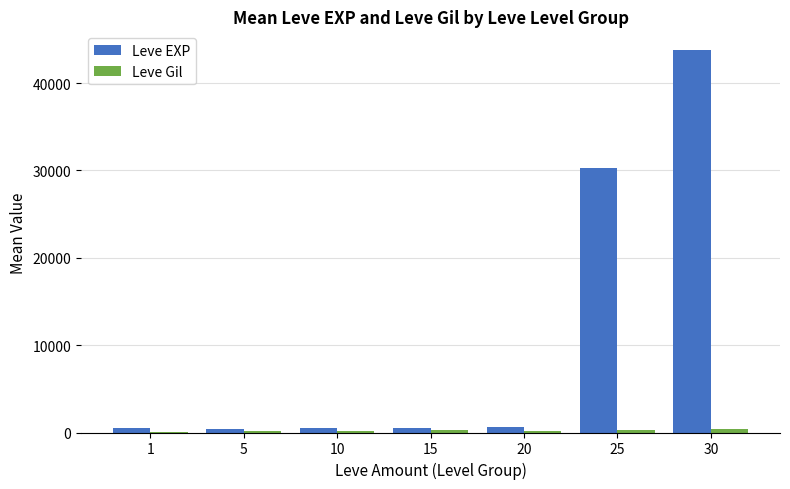

What is the difference between the Leve EXP values at 30 and 25?

13460.0